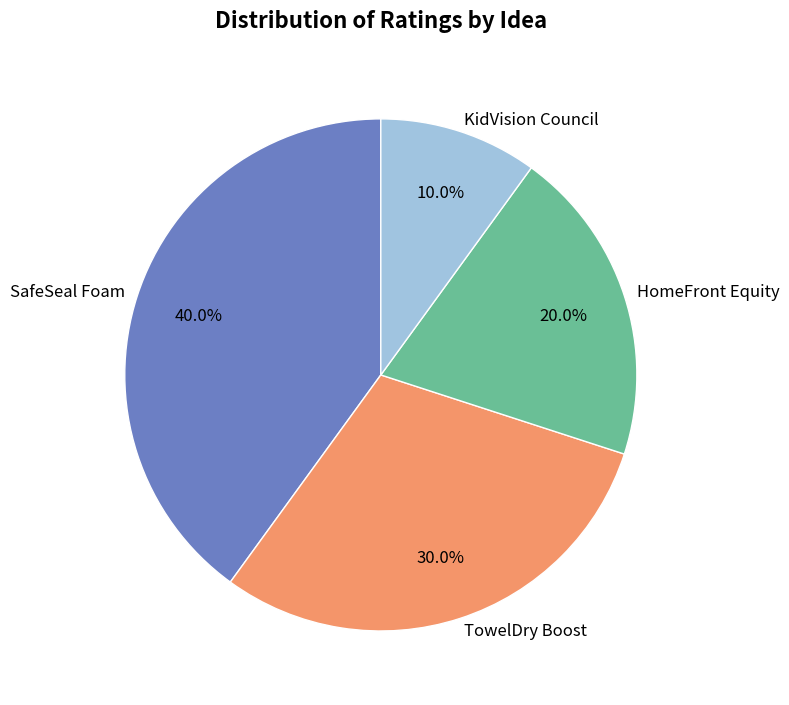

Approximately how many times larger is the value at HomeFront Equity compared to SafeSeal Foam?

0.5